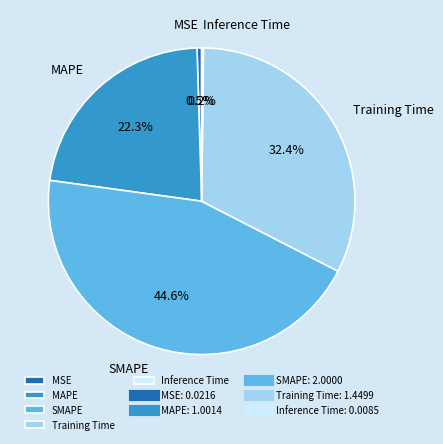

Which slice is the largest?

SMAPE